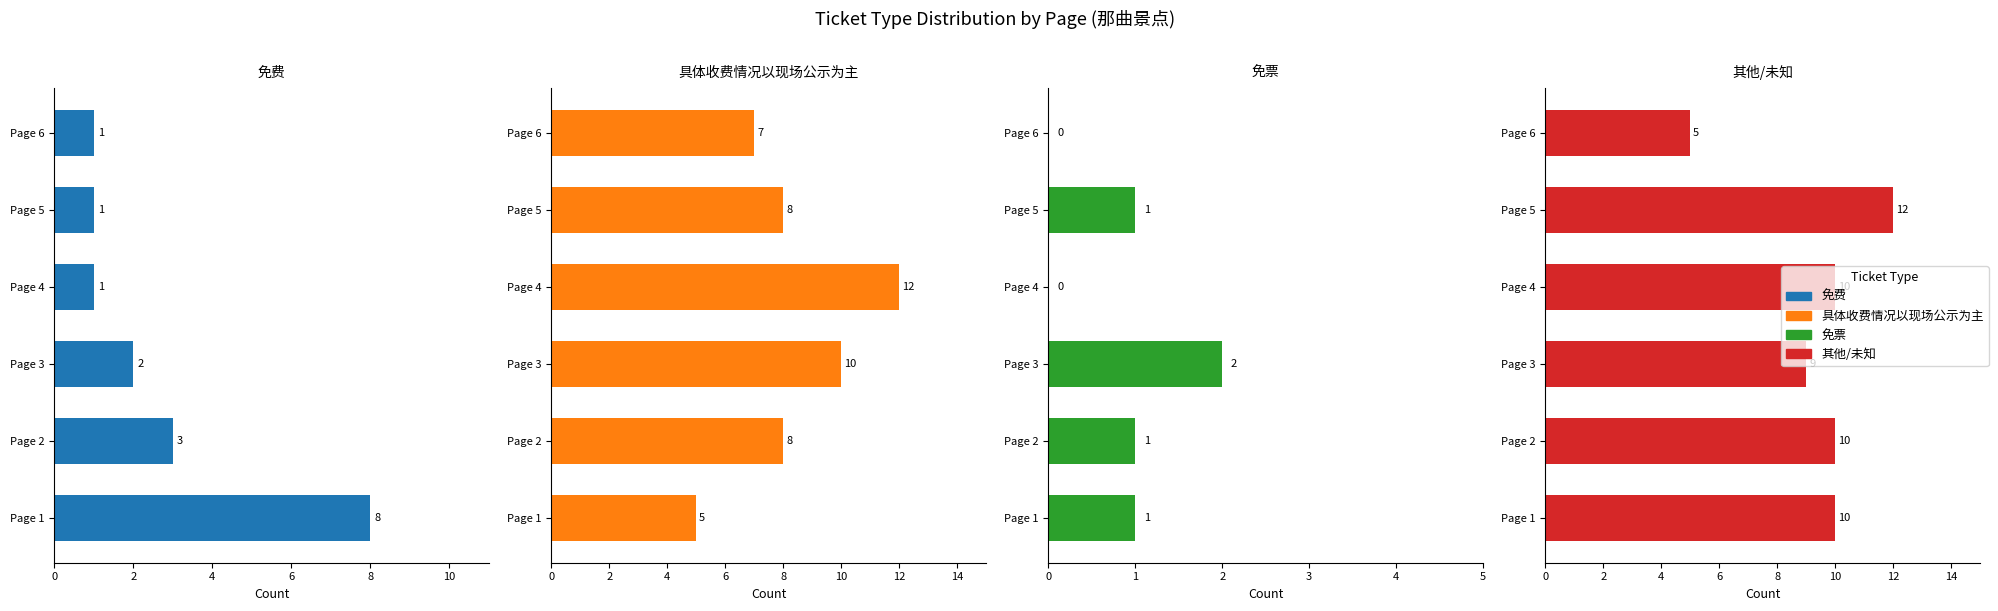

Count the 其他/未知 values in the range 9 to 10.

4